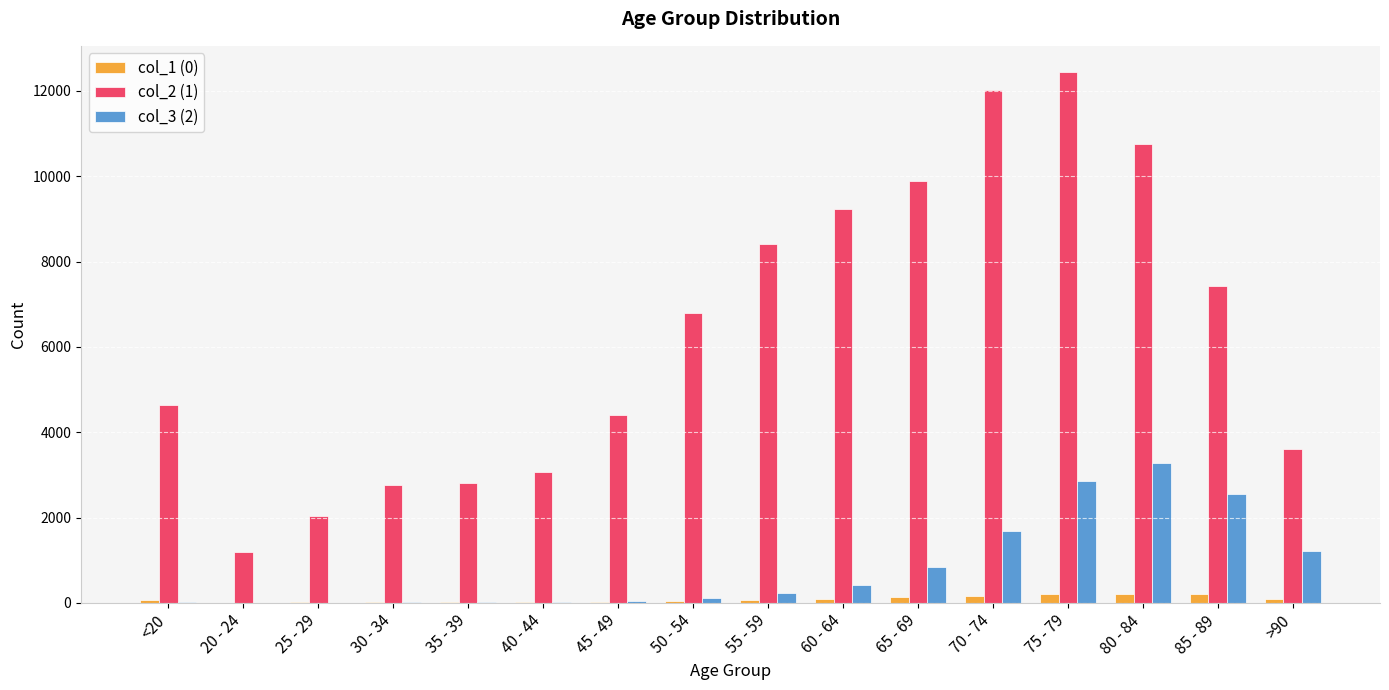

What is the greatest value displayed?

12434